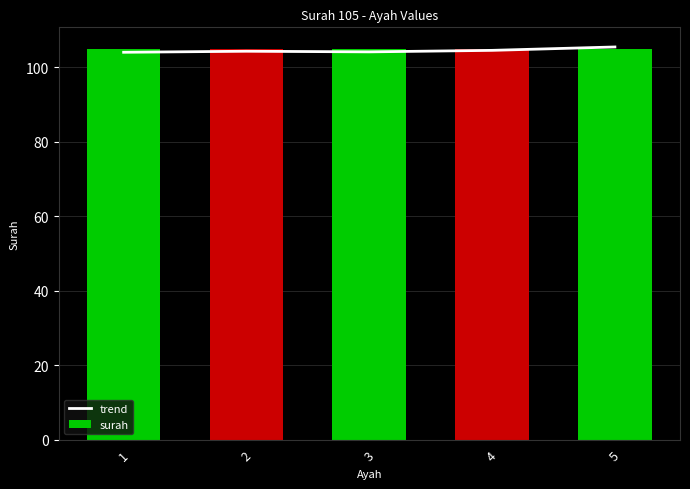

At which category is the sum across all series the highest?

5